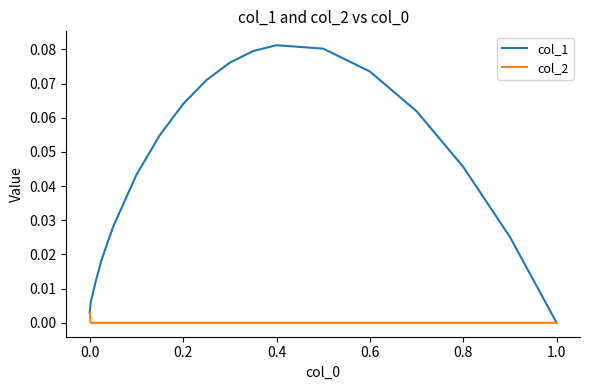

Rank the series by their maximum value, from lowest to highest.

col_2, col_1